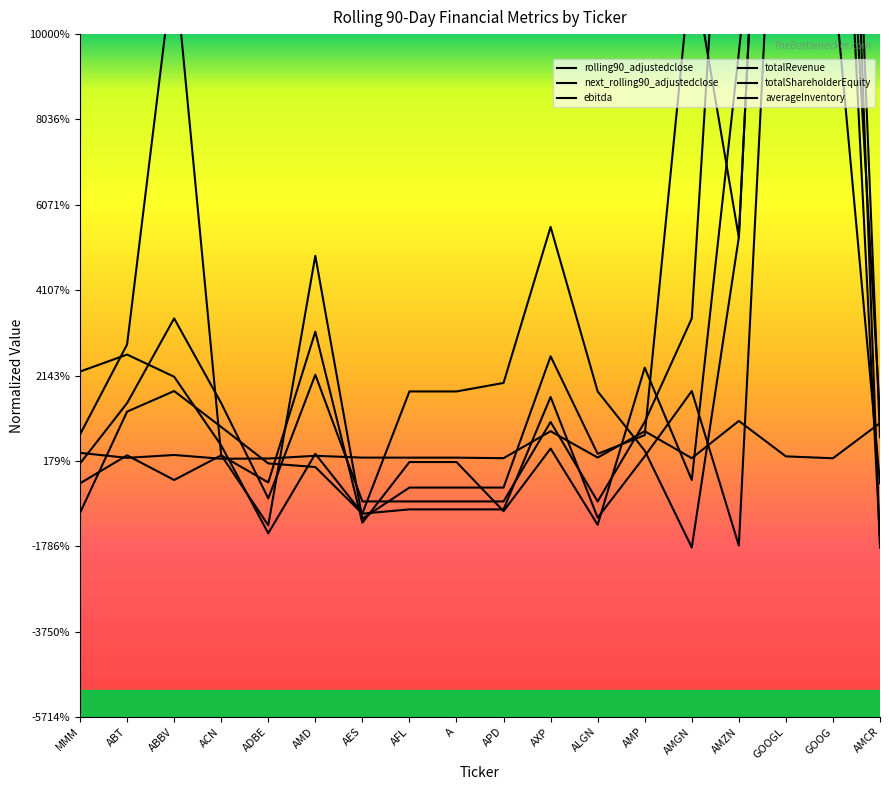

How many negative values does the ebitda series have?

7